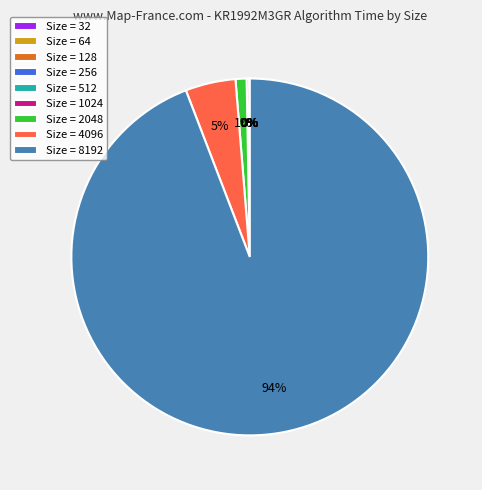

To the nearest percent, what percentage of the pie is Size = 4096?

5%